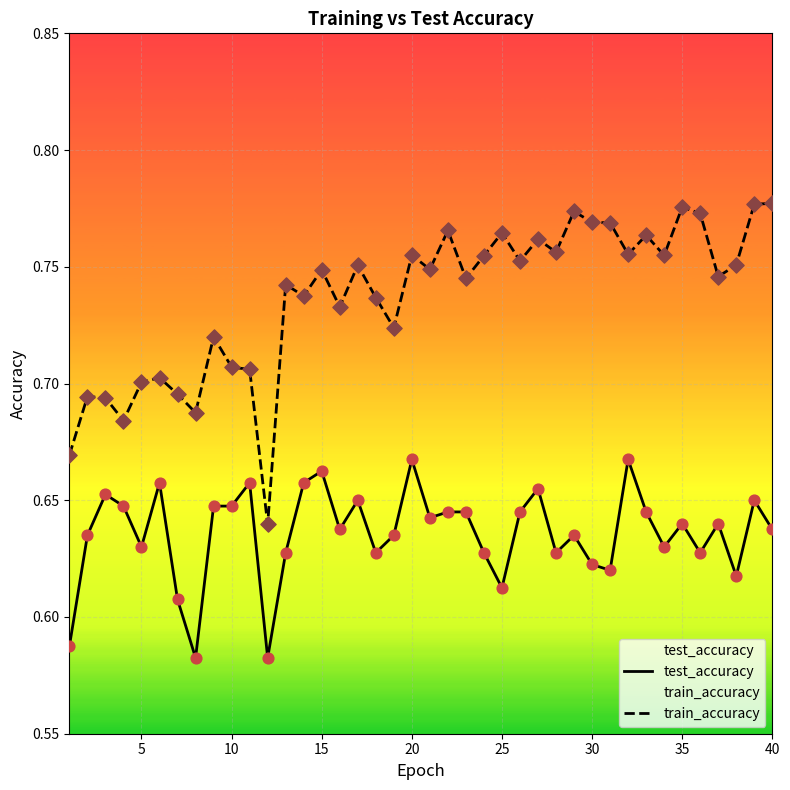

Which series has the largest total across all categories?

train_accuracy